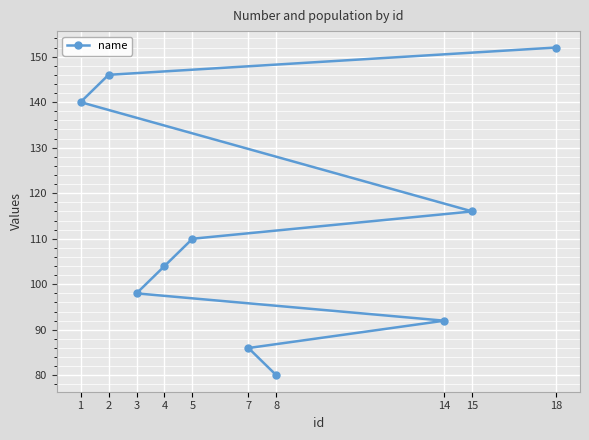

The value at 14 is 139. True or false?

False